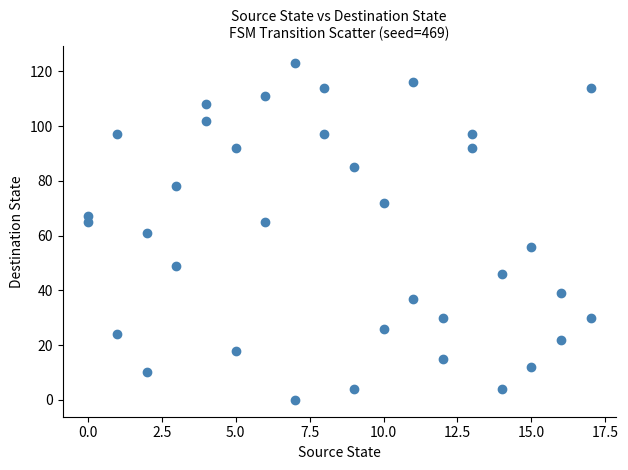

What is the range of X values (max minus min)?

17